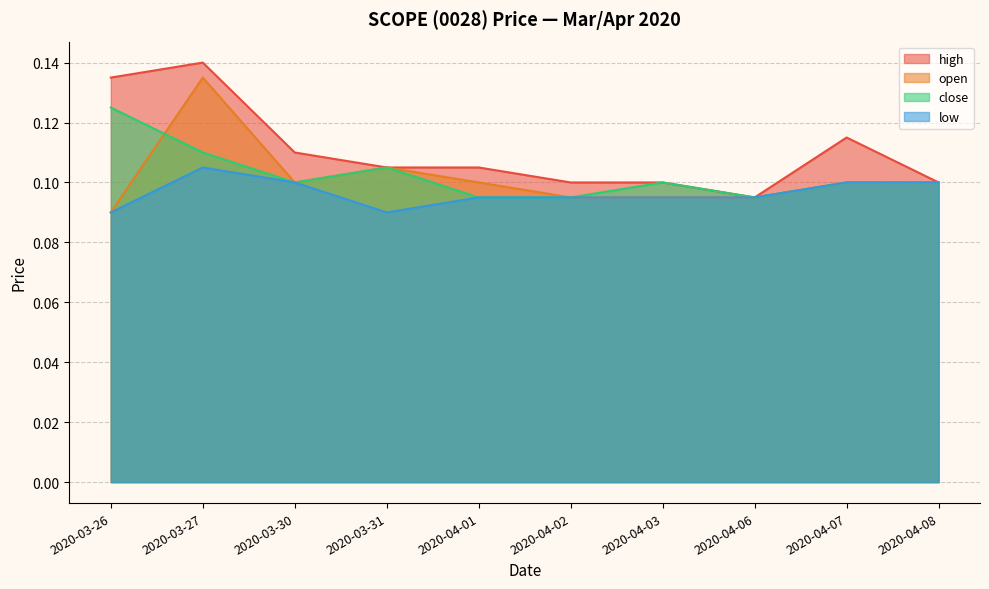

Does the chart have visible grid lines?

Yes